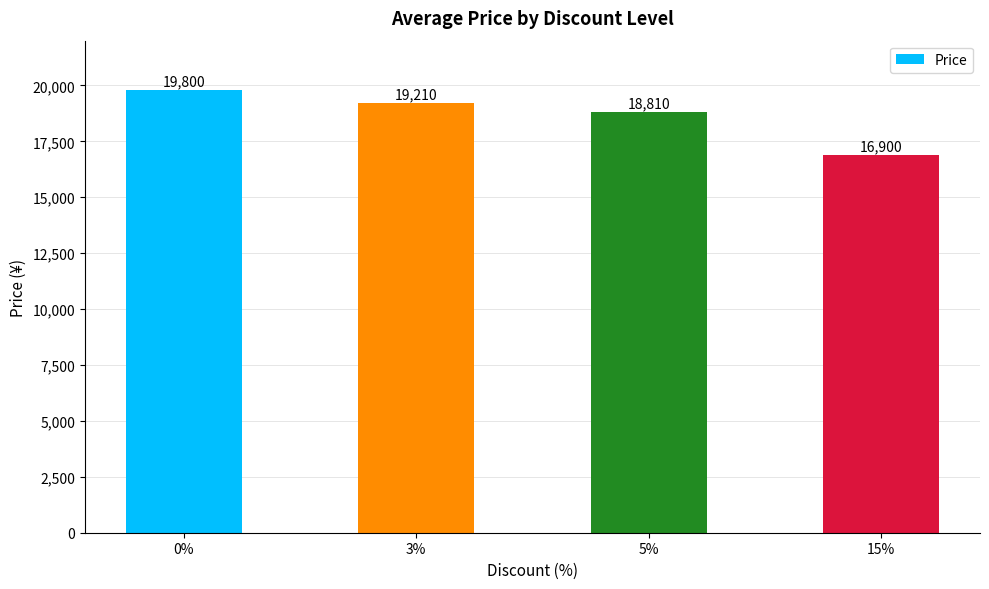

What is the minimum value shown in the chart?

16900